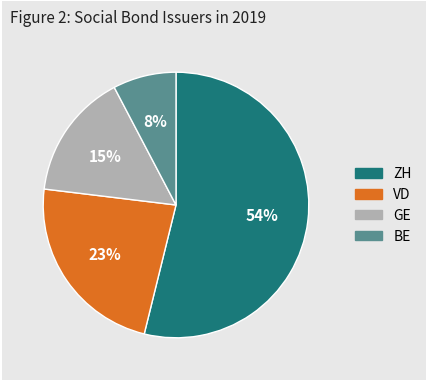

Combined, do BE and ZH account for over 50%?

Yes